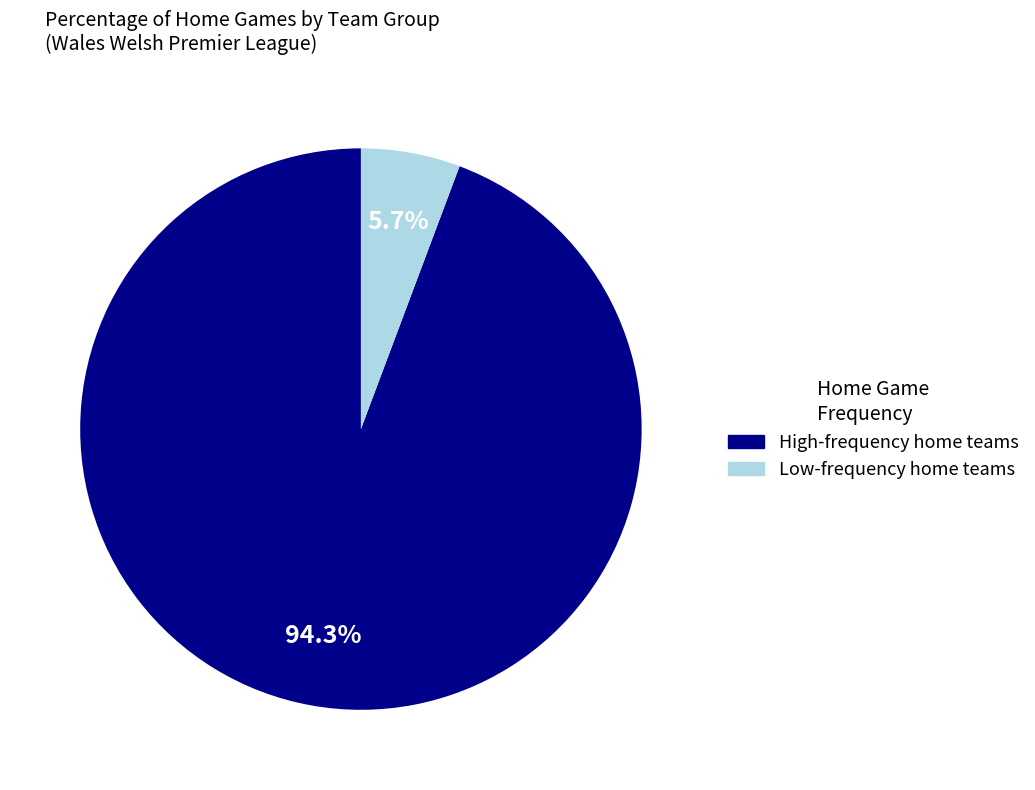

Does any single category account for the majority?

Yes